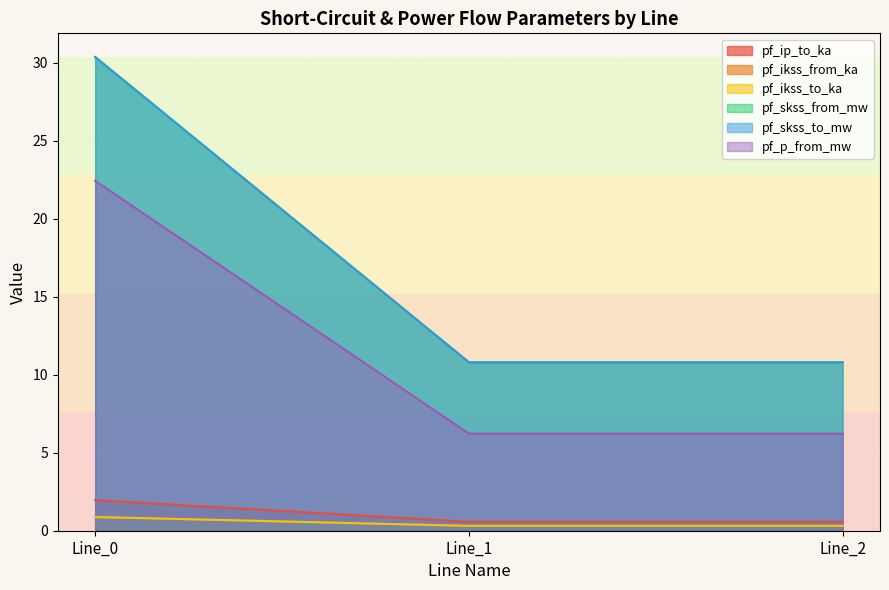

How many categories are shown in the chart?

3